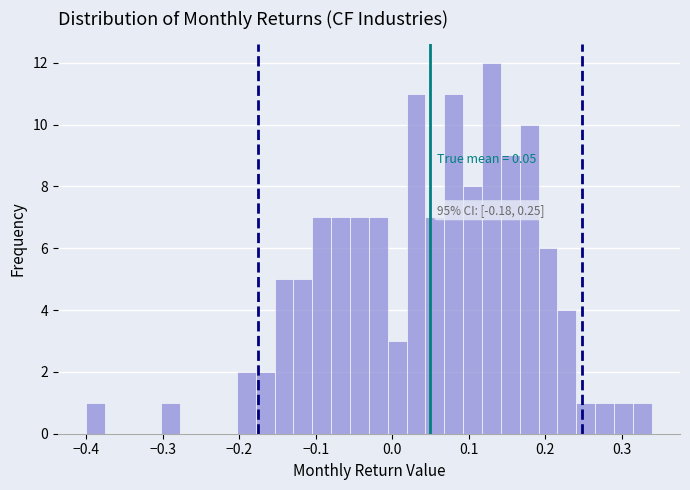

Read against the x-axis, roughly where is the centre of the tallest bar?

0.13